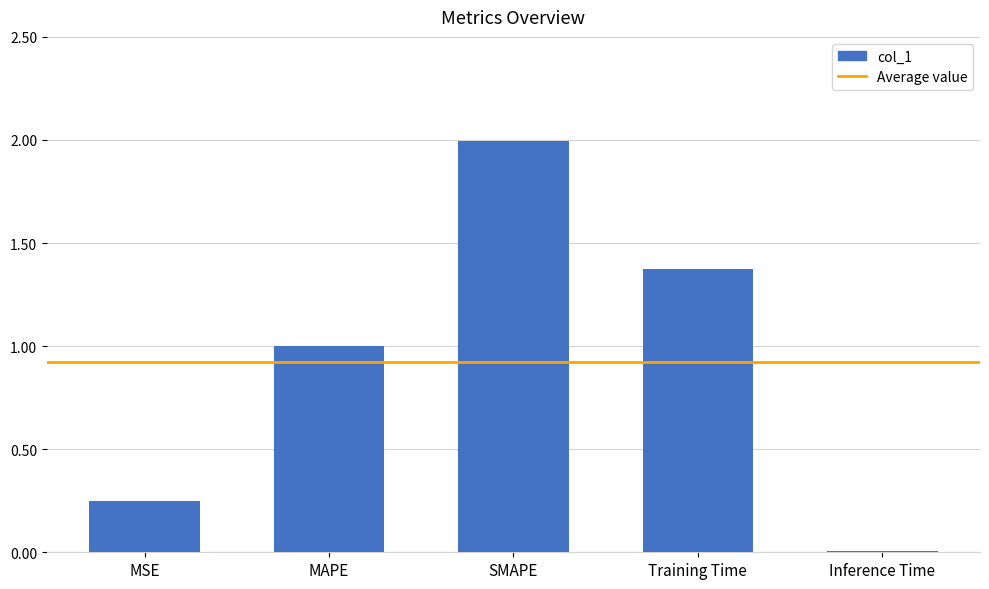

What is the sum of all values?

4.6